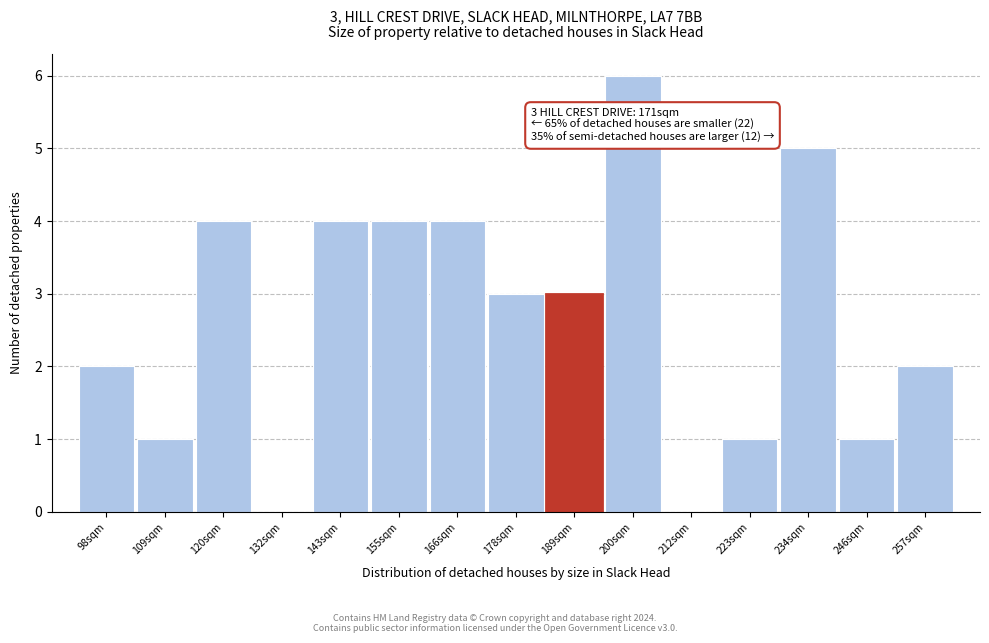

Which range on the x-axis has the tallest bar?

194.6 to 206.0